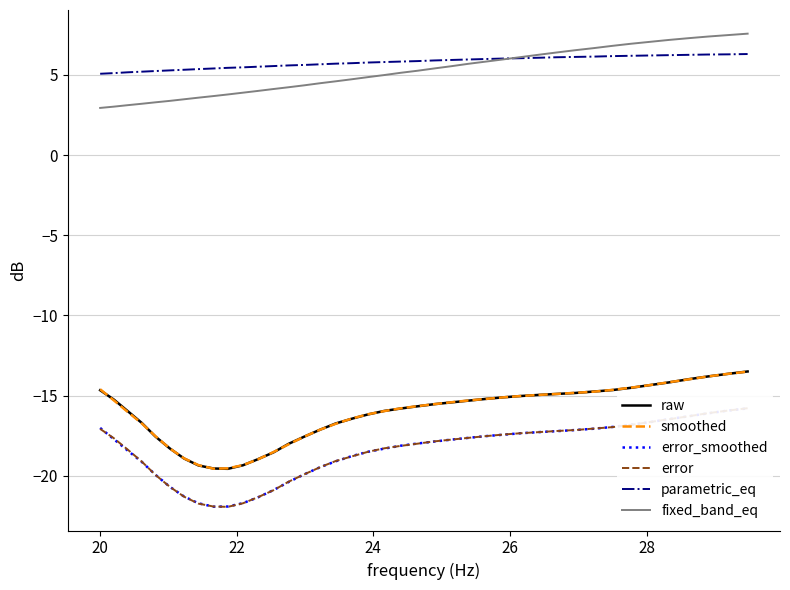

How many lines are shown in the chart?

6